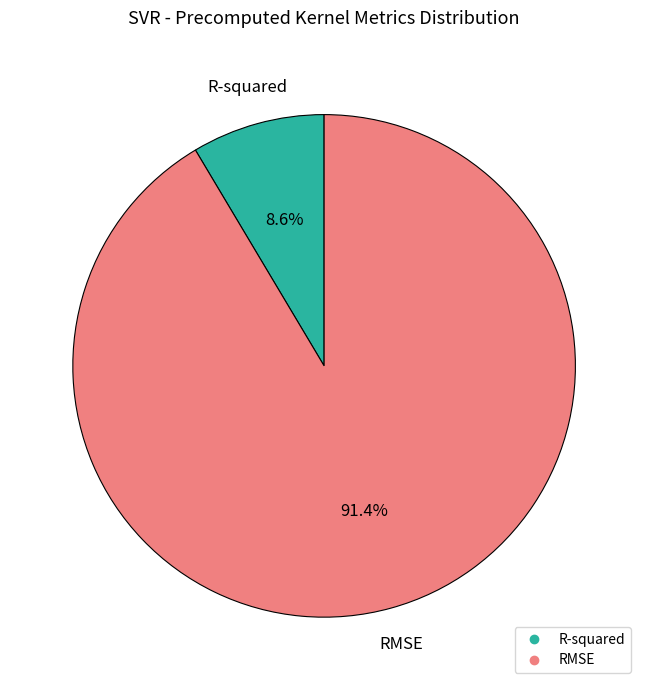

What percentage do RMSE and R-squared together represent?

100.0%